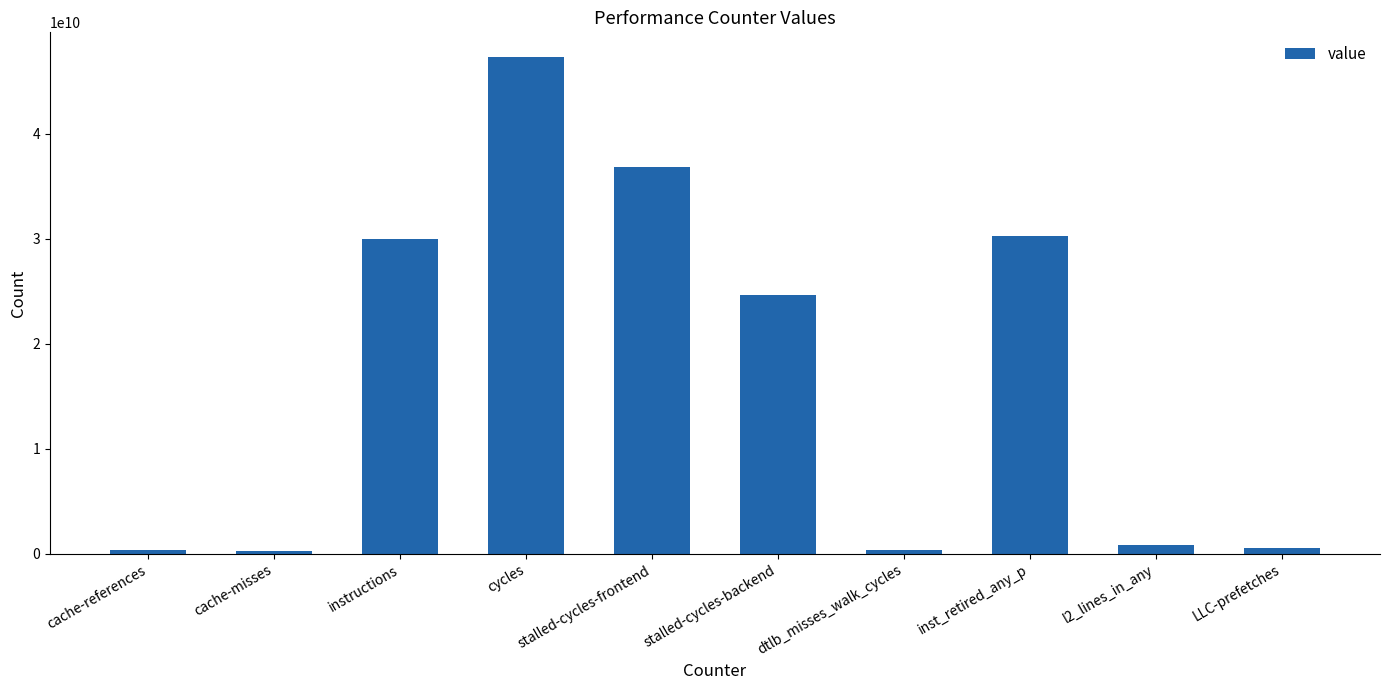

The chart shows a value of 511260935 at LLC-prefetches. True or false?

True